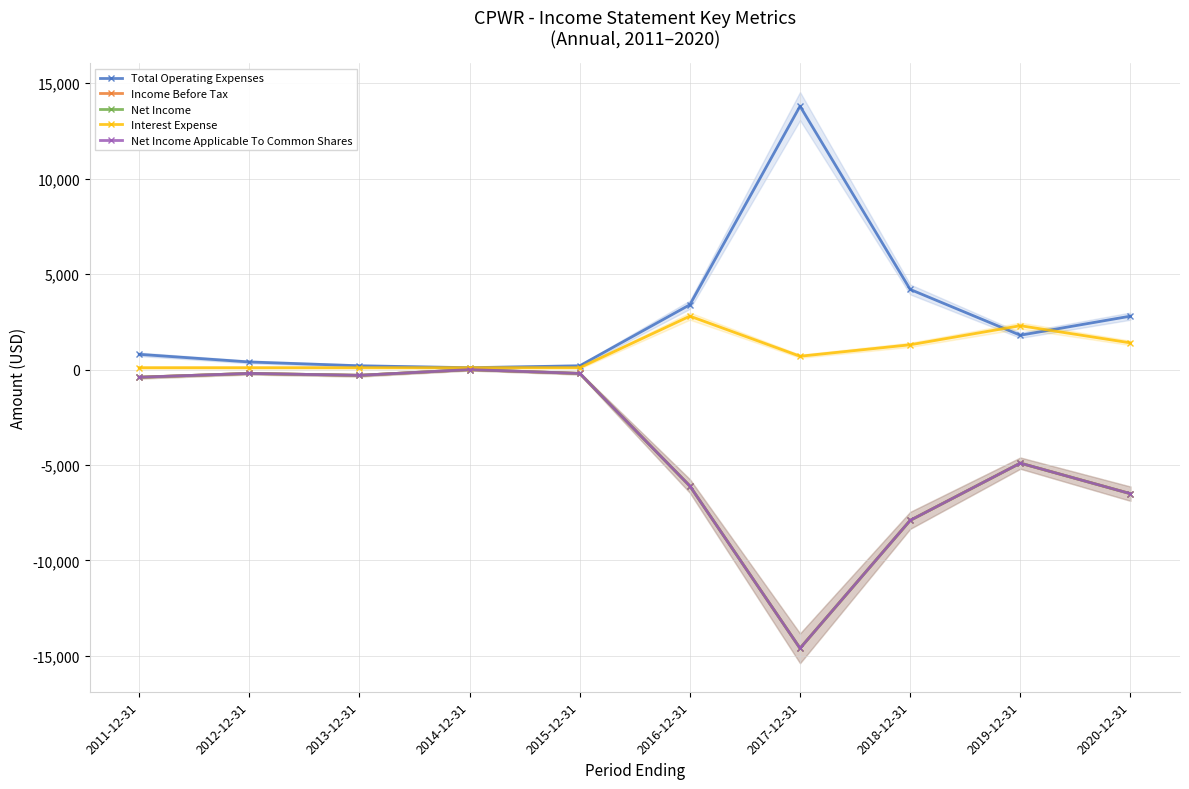

Which category has the highest value in the Net Income series?

2014-12-31